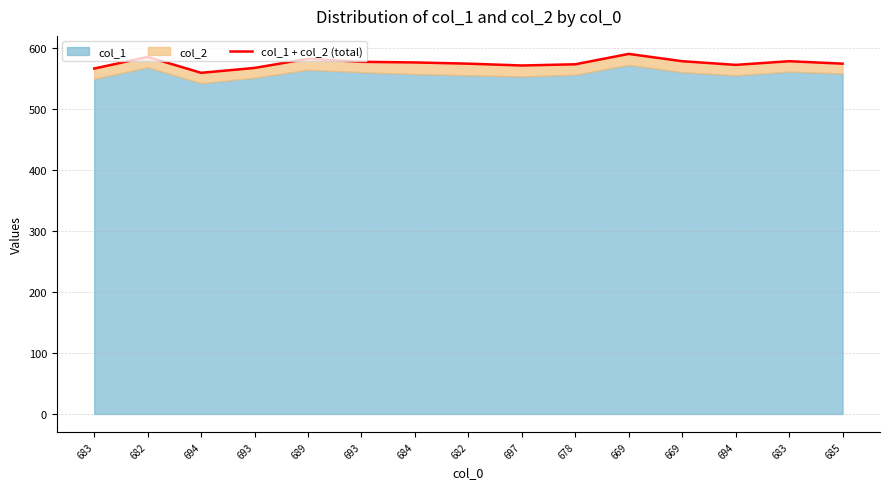

Which label corresponds to the largest value in the chart?

669